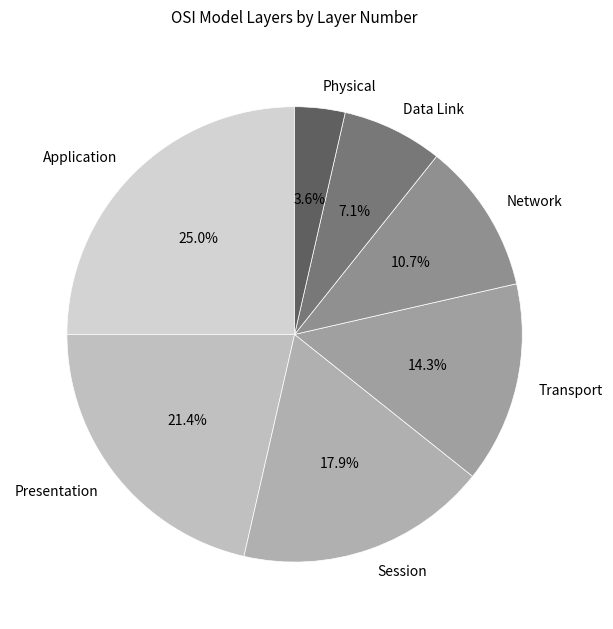

How many segments does this pie chart have?

7